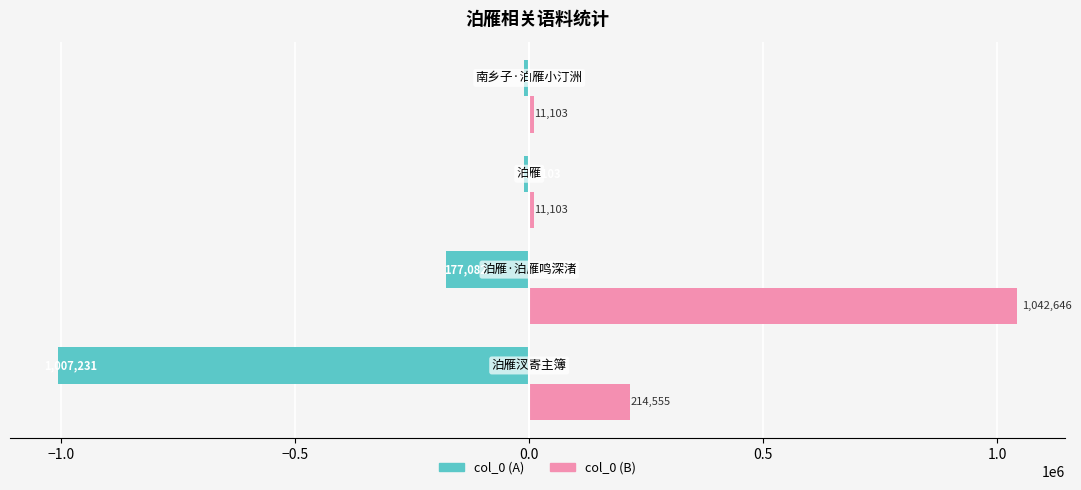

What is the difference between the maximum and second lowest values in the col_0 (A) series?

165979